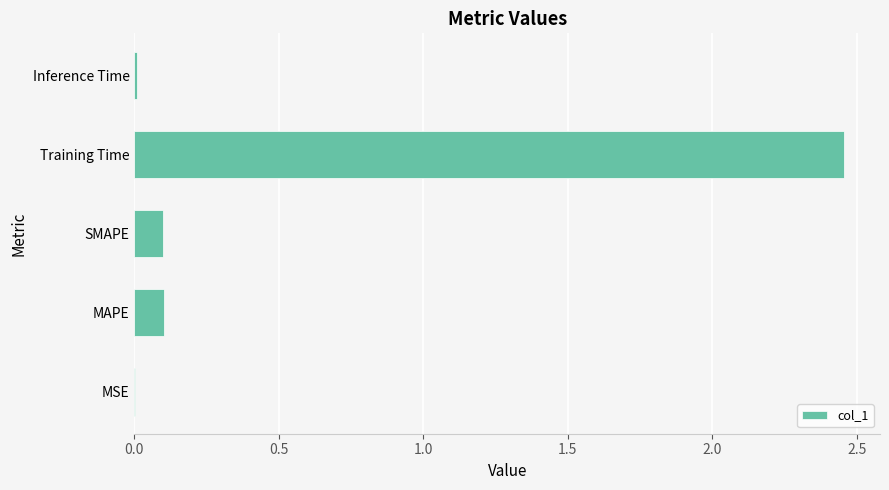

Are the bars horizontal?

Yes